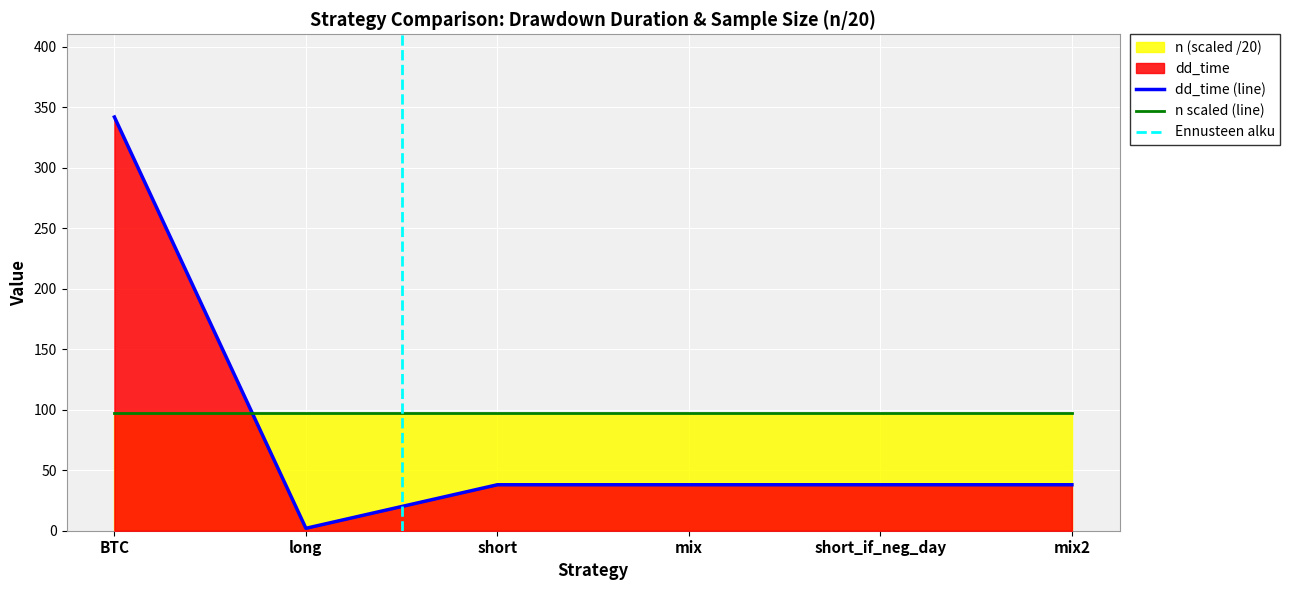

What is the sum of the values at long and BTC?

344